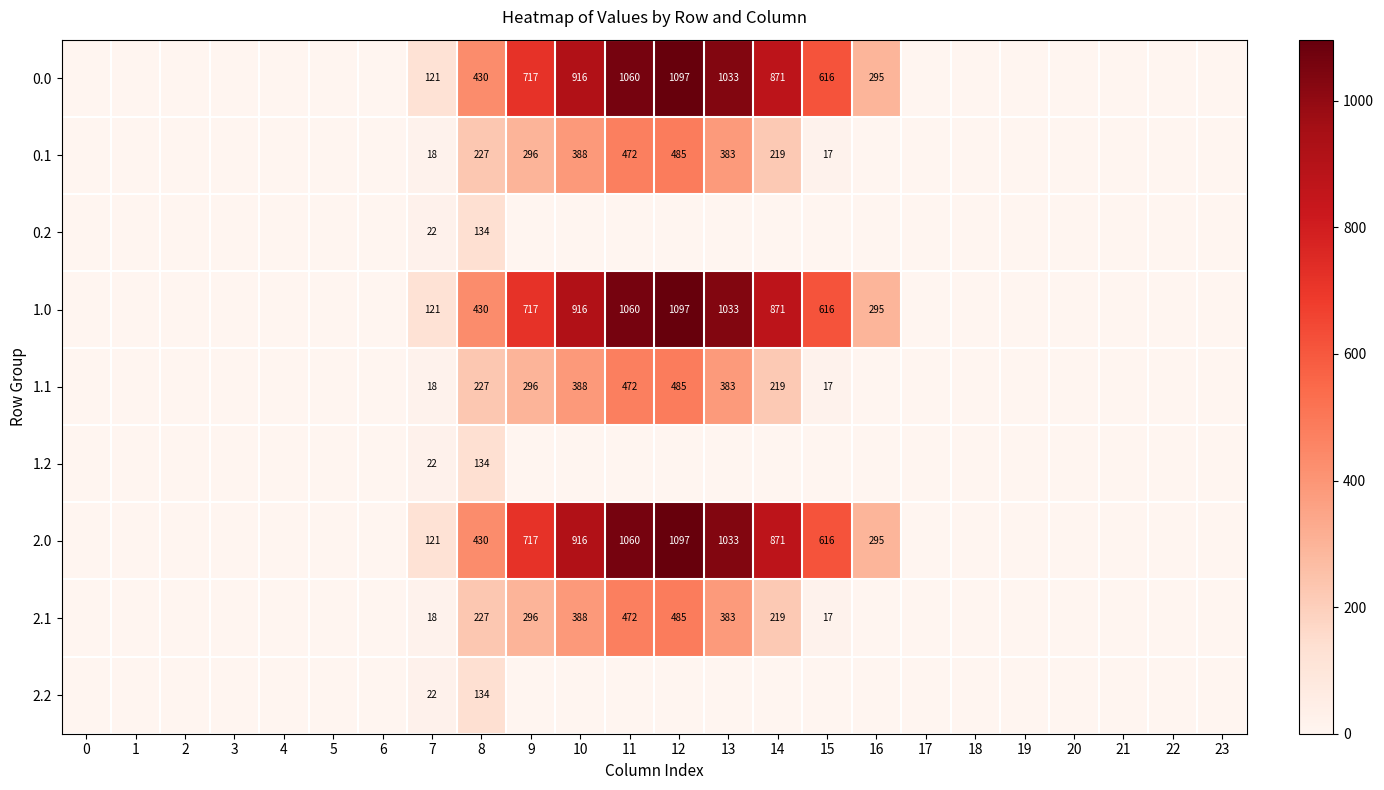

Is it true that 0.1 equals 7 at 15?

False